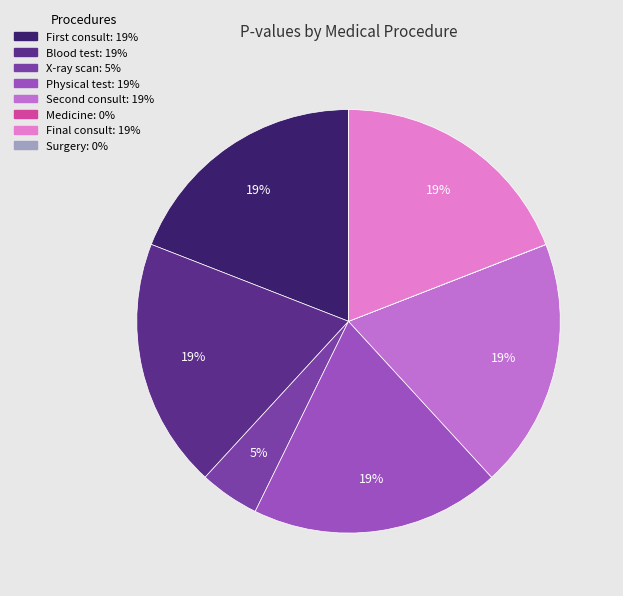

Between Final consult and X-ray scan, which is larger?

Final consult